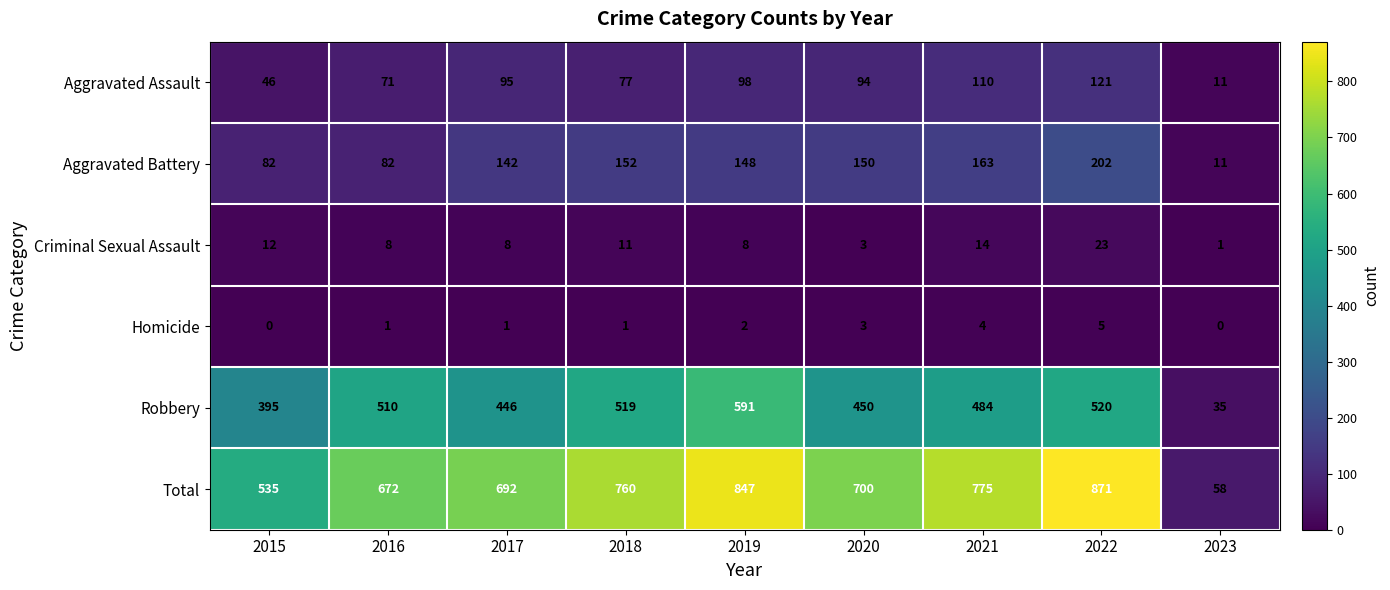

What is the maximum value for Robbery?

591